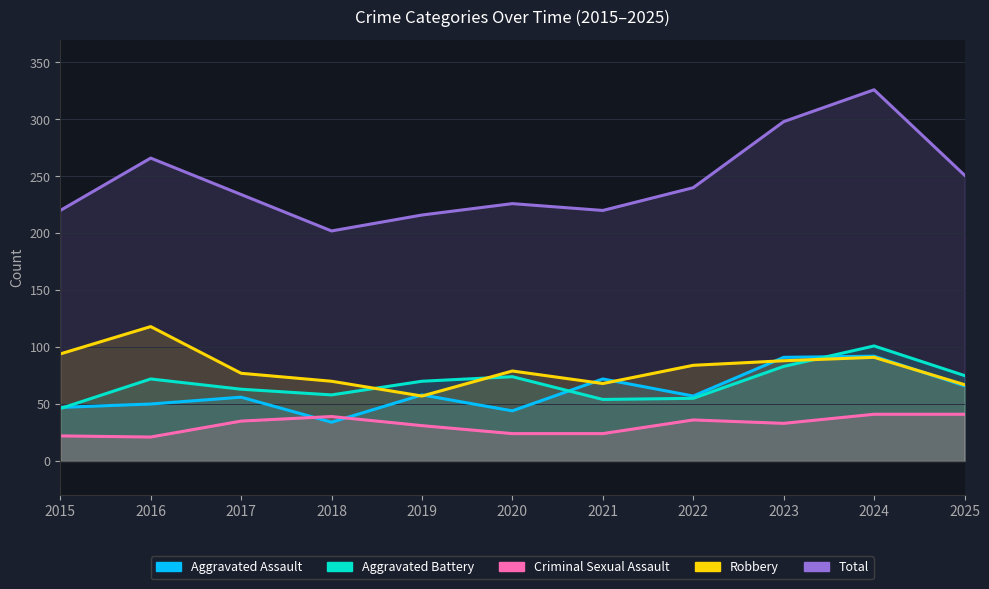

Reading left to right, extract all data points from this chart.

Aggravated Assault: 47	50	56	34	58	44	72	57	91	92	66
Aggravated Battery: 46	72	63	58	70	74	54	55	83	101	75
Criminal Sexual Assault: 22	21	35	39	31	24	24	36	33	41	41
Robbery: 94	118	77	70	57	79	68	84	88	91	67
Total: 220	266	234	202	216	226	220	240	298	326	251